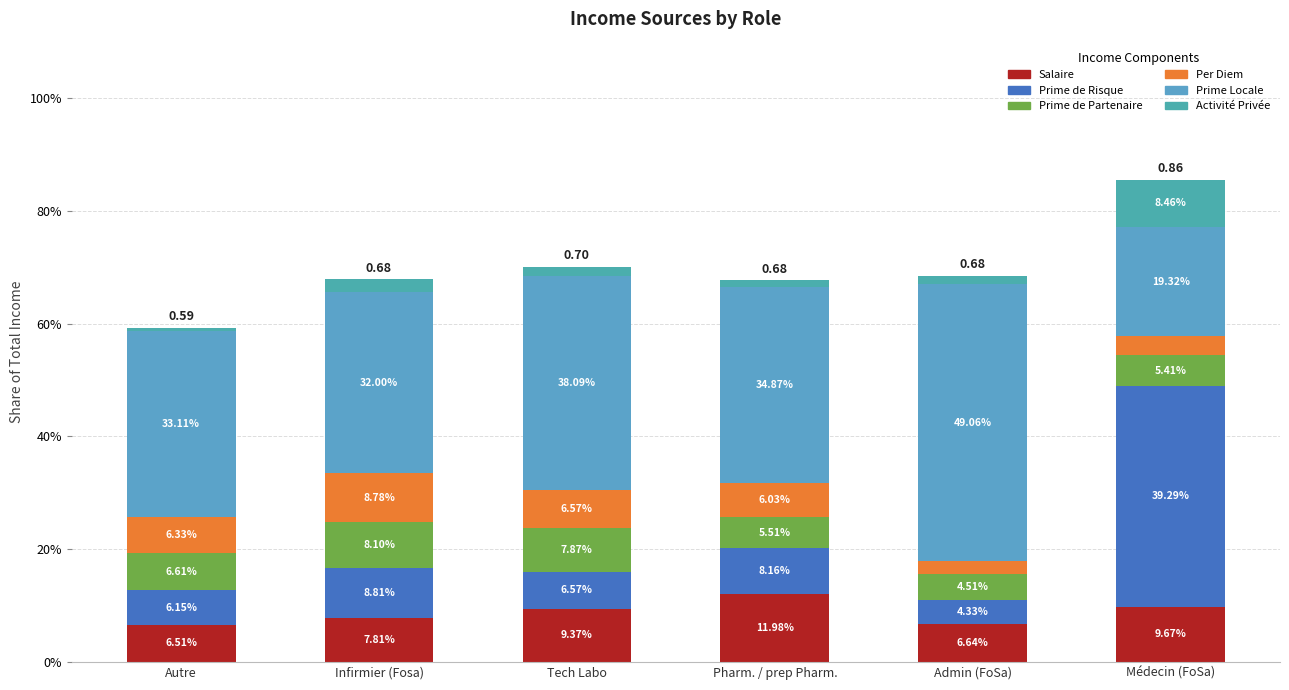

Are the bars horizontal?

No